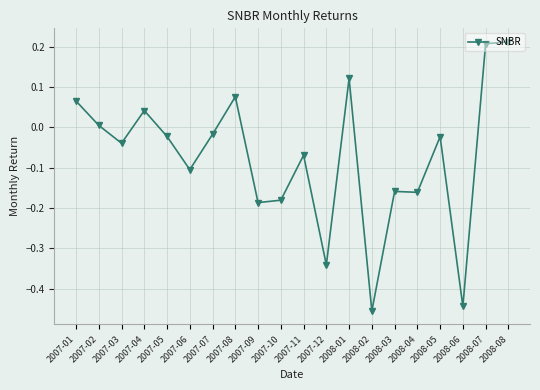

At which category does the data reach its first local valley?

2007-03